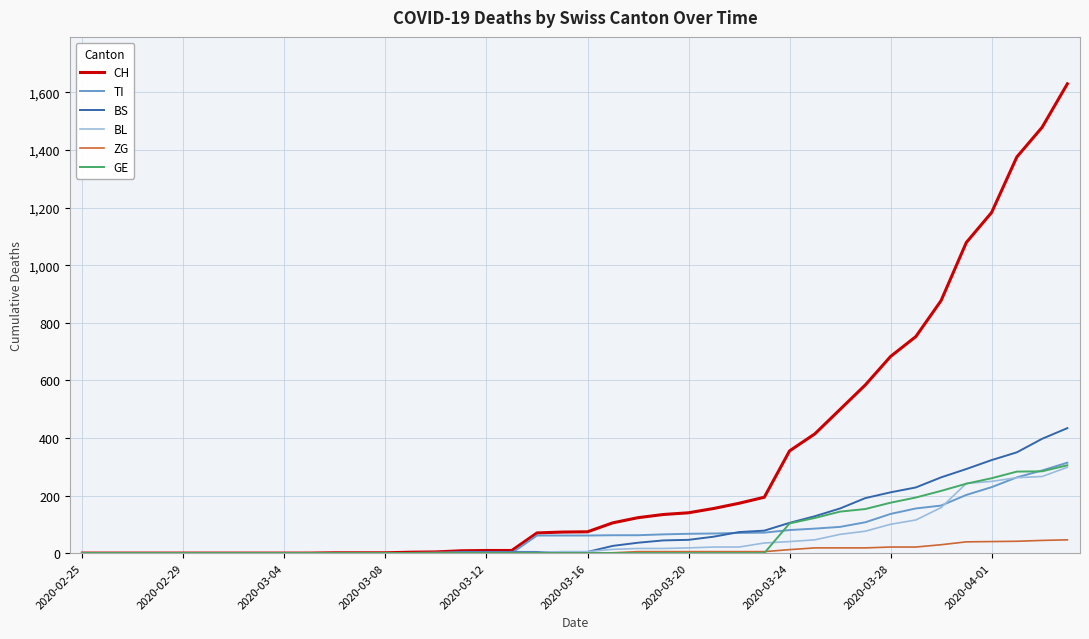

Which series has the largest total across all categories?

CH